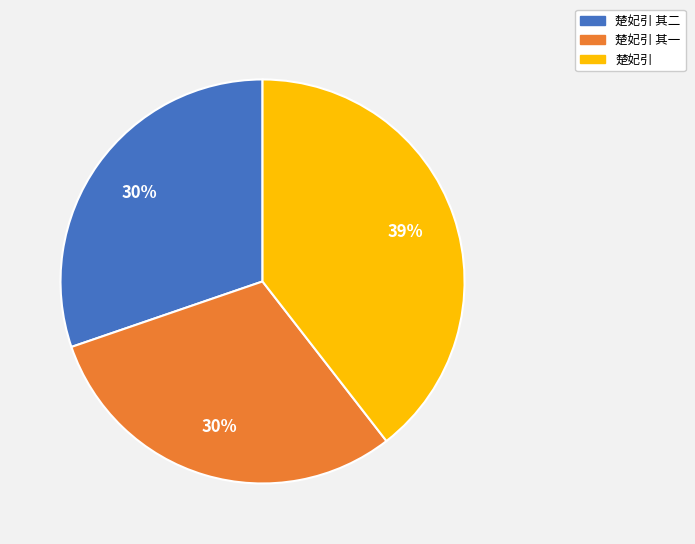

Does any single category account for the majority?

No